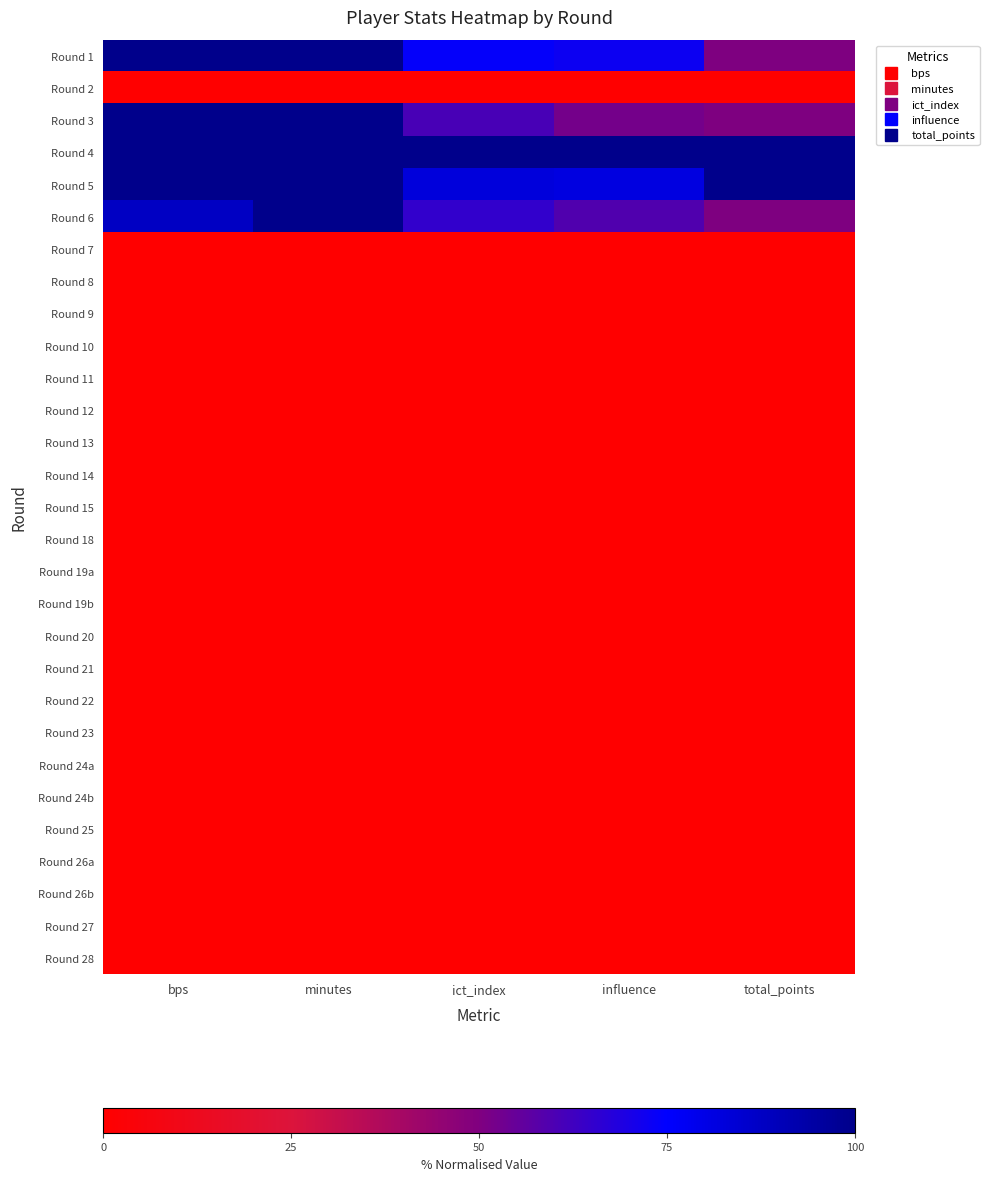

Reading left to right, extract all data points from this chart.

Round 1: bps=100.0	minutes=100.0	ict_index=73.9	influence=72.6	total_points=50.0
Round 2: bps=0.0	minutes=0.0	ict_index=0.0	influence=0.0	total_points=0.0
Round 3: bps=100.0	minutes=100.0	ict_index=60.9	influence=52.2	total_points=50.0
Round 4: bps=100.0	minutes=100.0	ict_index=100.0	influence=100.0	total_points=100.0
Round 5: bps=100.0	minutes=100.0	ict_index=82.6	influence=81.4	total_points=100.0
Round 6: bps=87.5	minutes=100.0	ict_index=65.2	influence=59.3	total_points=50.0
Round 7: bps=0.0	minutes=0.0	ict_index=0.0	influence=0.0	total_points=0.0
Round 8: bps=0.0	minutes=0.0	ict_index=0.0	influence=0.0	total_points=0.0
Round 9: bps=0.0	minutes=0.0	ict_index=0.0	influence=0.0	total_points=0.0
Round 10: bps=0.0	minutes=0.0	ict_index=0.0	influence=0.0	total_points=0.0
Round 11: bps=0.0	minutes=0.0	ict_index=0.0	influence=0.0	total_points=0.0
Round 12: bps=0.0	minutes=0.0	ict_index=0.0	influence=0.0	total_points=0.0
Round 13: bps=0.0	minutes=0.0	ict_index=0.0	influence=0.0	total_points=0.0
Round 14: bps=0.0	minutes=0.0	ict_index=0.0	influence=0.0	total_points=0.0
Round 15: bps=0.0	minutes=0.0	ict_index=0.0	influence=0.0	total_points=0.0
Round 18: bps=0.0	minutes=0.0	ict_index=0.0	influence=0.0	total_points=0.0
Round 19a: bps=0.0	minutes=0.0	ict_index=0.0	influence=0.0	total_points=0.0
Round 19b: bps=0.0	minutes=0.0	ict_index=0.0	influence=0.0	total_points=0.0
Round 20: bps=0.0	minutes=0.0	ict_index=0.0	influence=0.0	total_points=0.0
Round 21: bps=0.0	minutes=0.0	ict_index=0.0	influence=0.0	total_points=0.0
Round 22: bps=0.0	minutes=0.0	ict_index=0.0	influence=0.0	total_points=0.0
Round 23: bps=0.0	minutes=0.0	ict_index=0.0	influence=0.0	total_points=0.0
Round 24a: bps=0.0	minutes=0.0	ict_index=0.0	influence=0.0	total_points=0.0
Round 24b: bps=0.0	minutes=0.0	ict_index=0.0	influence=0.0	total_points=0.0
Round 25: bps=0.0	minutes=0.0	ict_index=0.0	influence=0.0	total_points=0.0
Round 26a: bps=0.0	minutes=0.0	ict_index=0.0	influence=0.0	total_points=0.0
Round 26b: bps=0.0	minutes=0.0	ict_index=0.0	influence=0.0	total_points=0.0
Round 27: bps=0.0	minutes=0.0	ict_index=0.0	influence=0.0	total_points=0.0
Round 28: bps=0.0	minutes=0.0	ict_index=0.0	influence=0.0	total_points=0.0